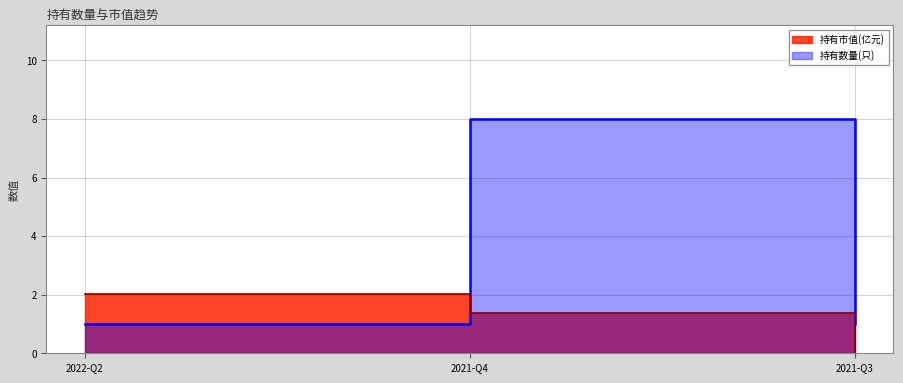

Which series changed the most between 2022-Q2 and 2021-Q3?

持有市值(亿元)